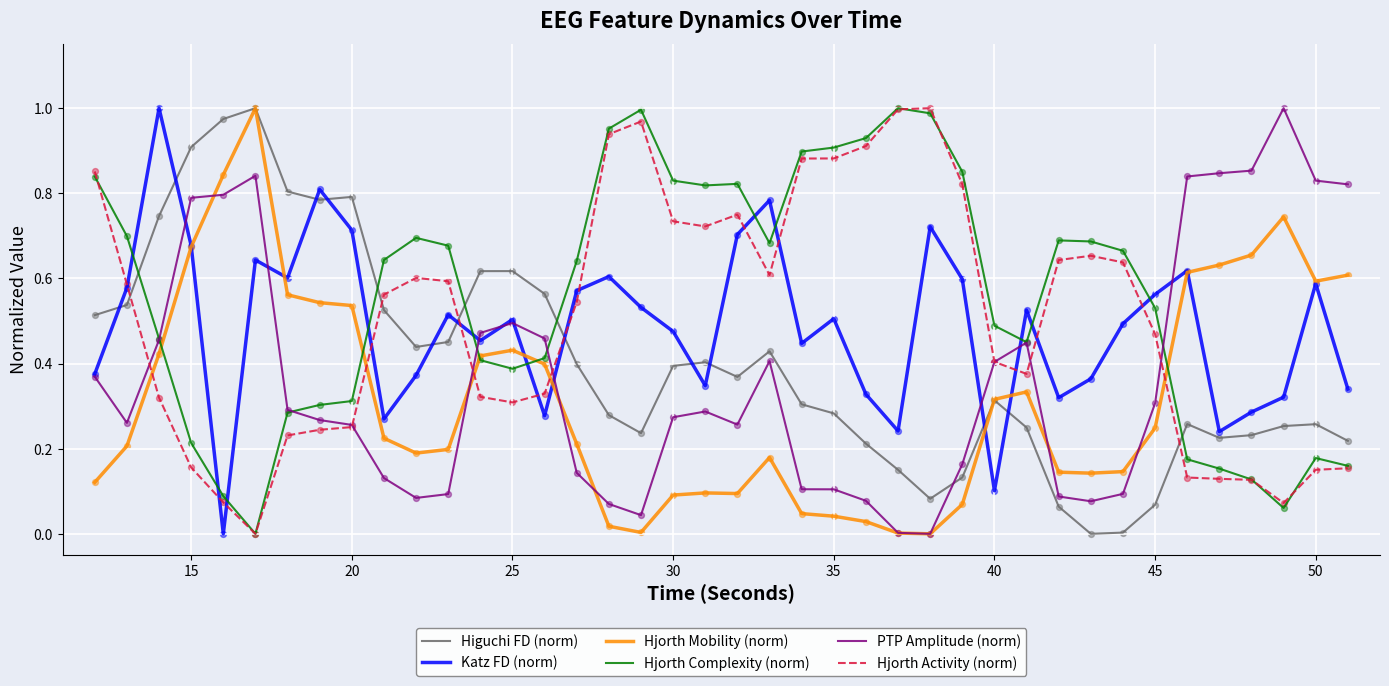

Which series has the largest total across all categories?

Hjorth Complexity (norm)